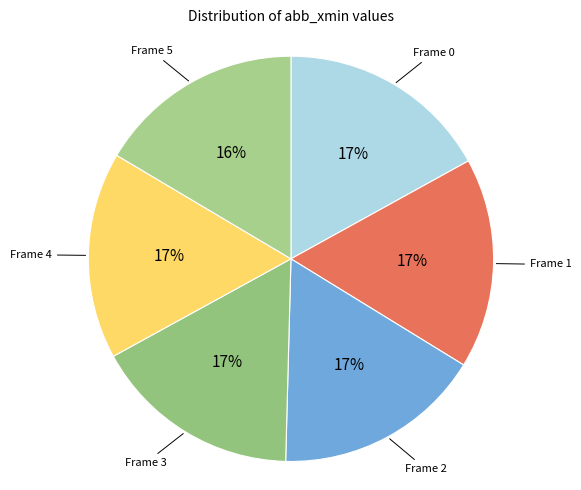

The Frame 5 slice represents 30% of the pie. True or false?

False